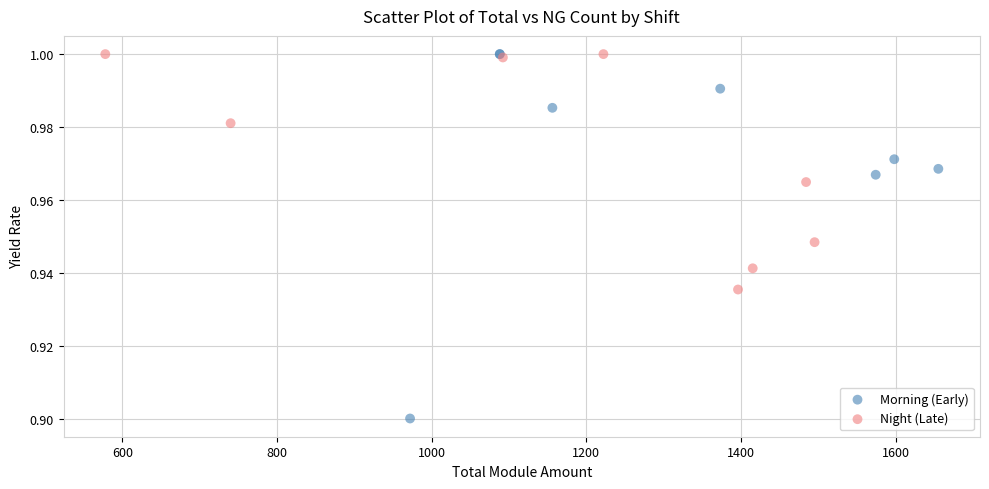

Which series contains the lowest Y value?

Morning (Early)